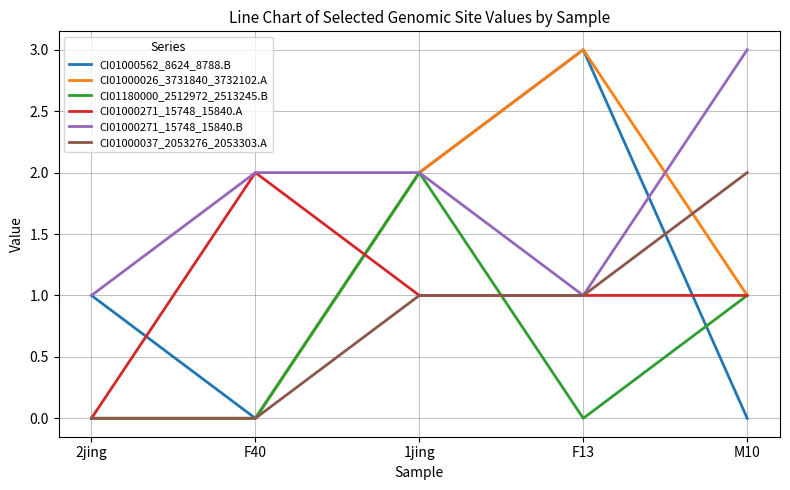

True or false: CI01000562_8624_8788.B and CI01000037_2053276_2053303.A intersect in this chart.

True